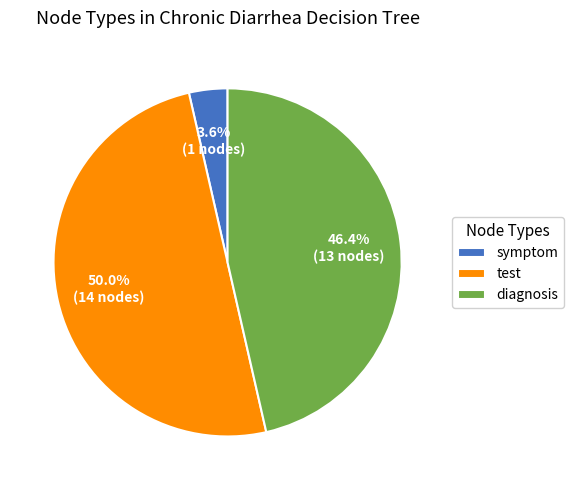

Is the sum of test and symptom greater than half?

Yes